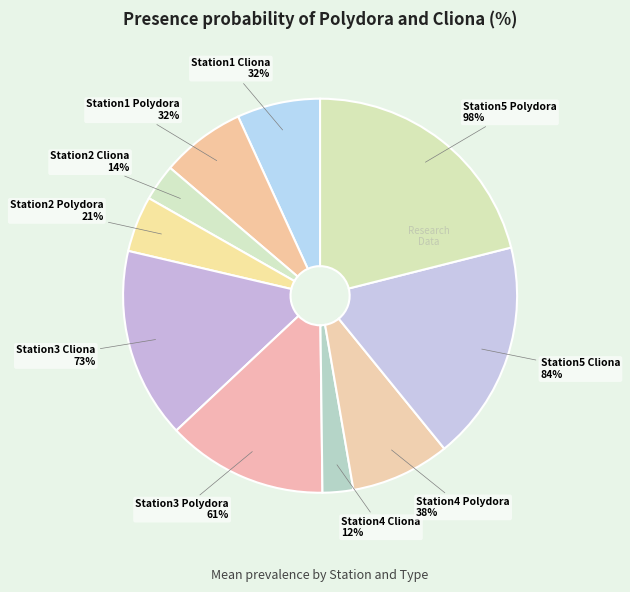

Count the number of slices in the pie.

10